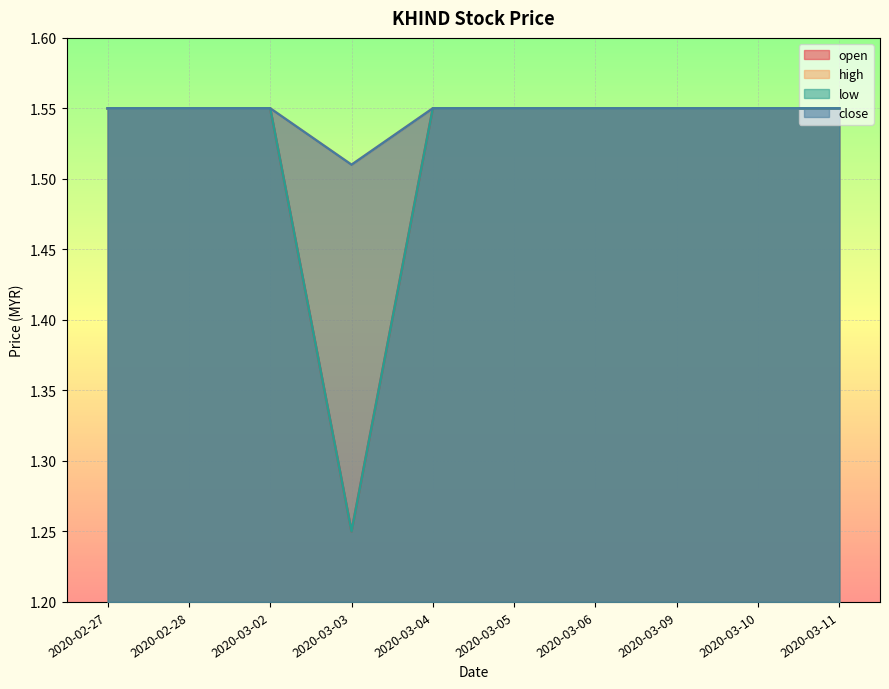

What is the total value across all series at 2020-03-03?

5.5